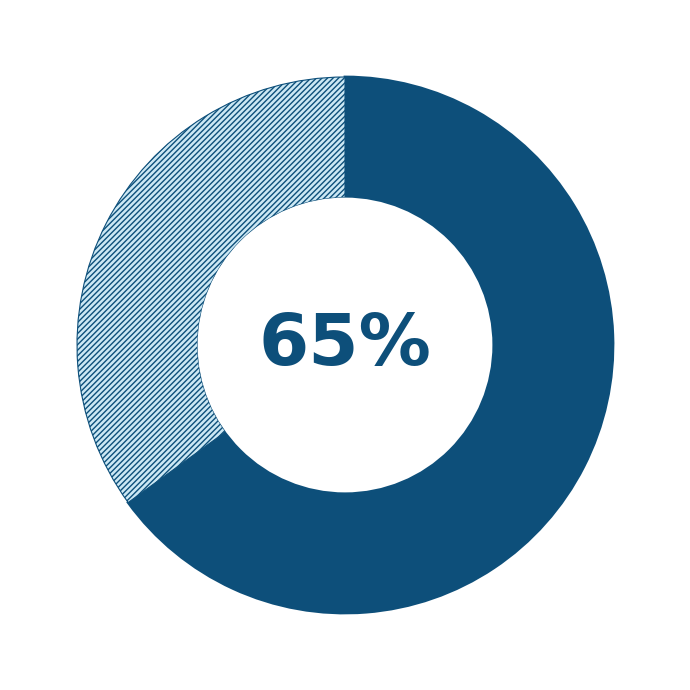

Is there a majority slice in this chart?

Yes